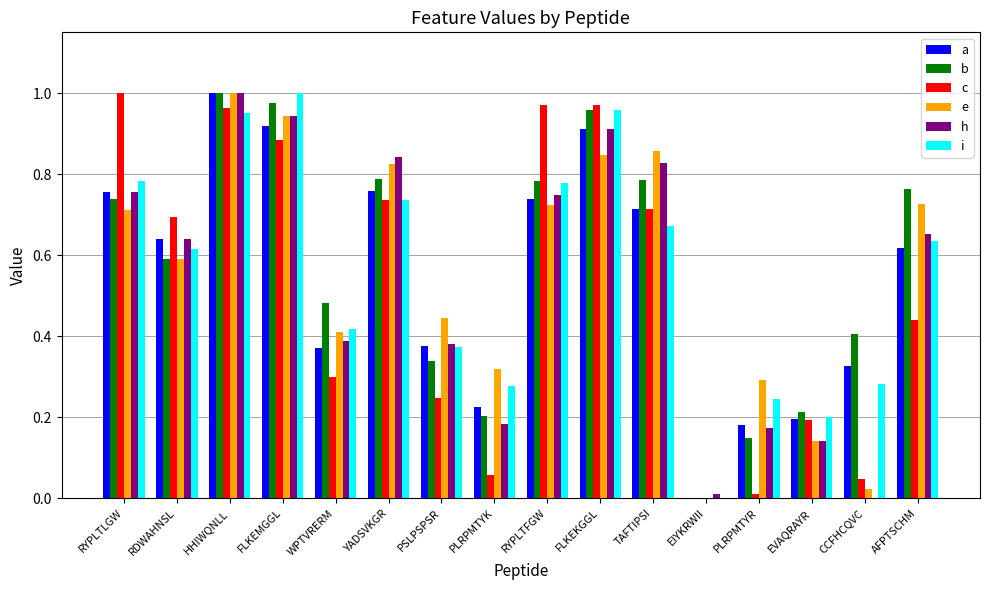

At which label does b reach its peak?

HHIWQNLL